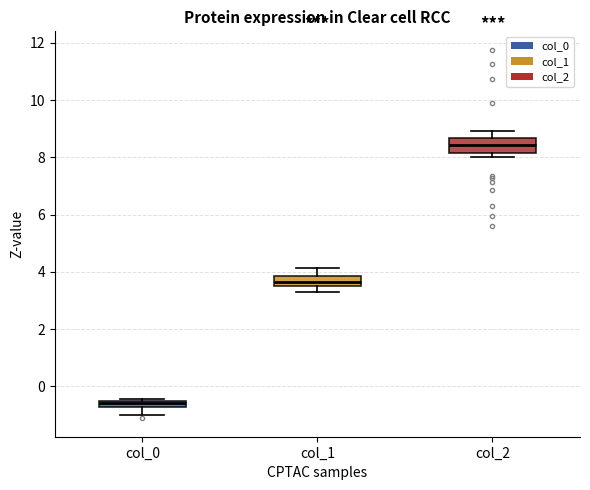

Where does the upper whisker of the box for col_1 end on the y-axis? The values are not printed on the chart, so give them approximately, as read against the axis.

4.2